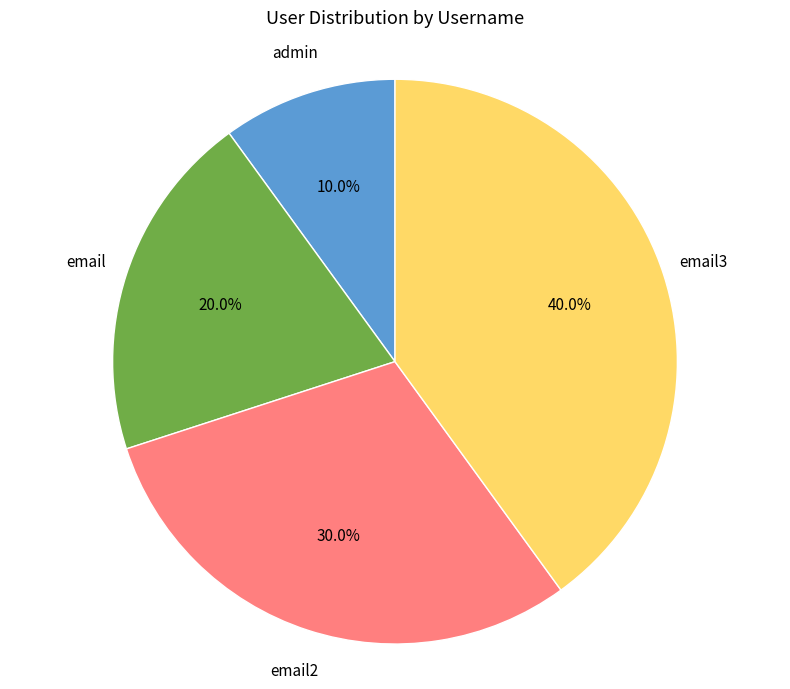

What is the ratio of the value at admin to the value at email?

0.5